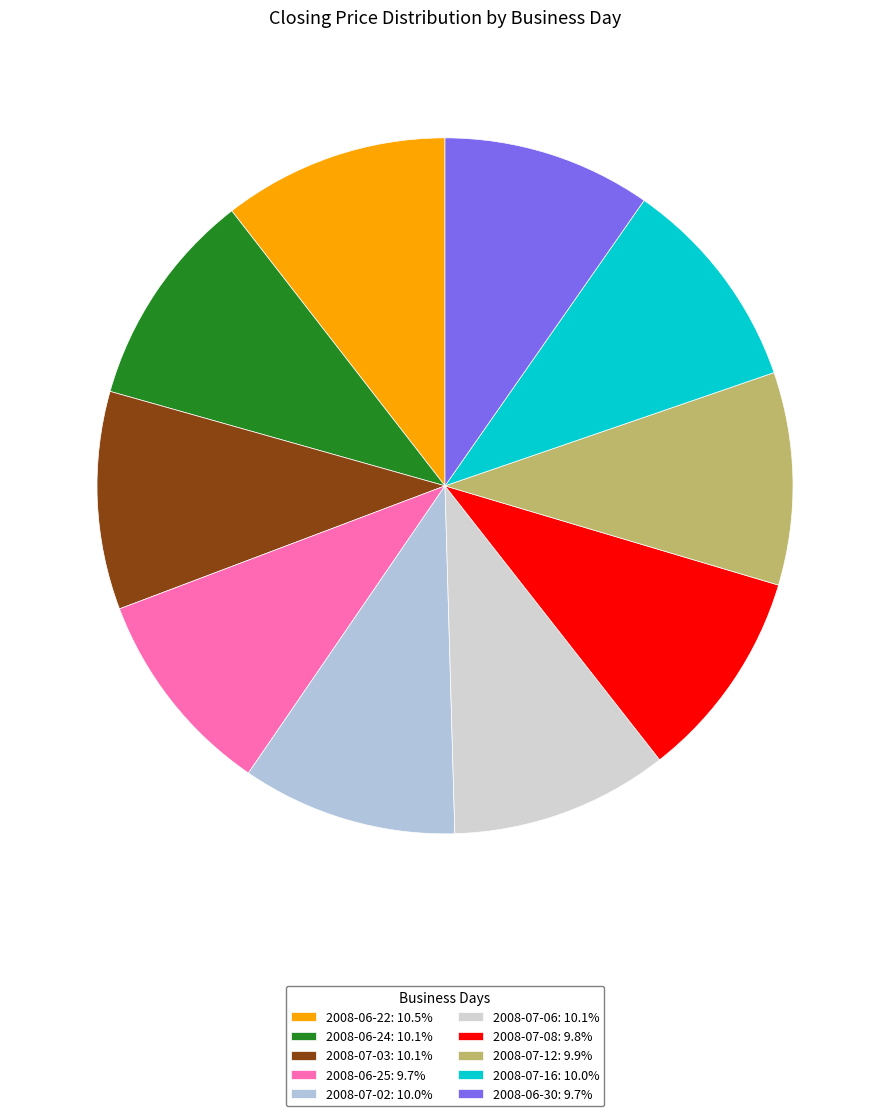

Do 2008-07-16 and 2008-07-08 together represent more than half of the pie?

No